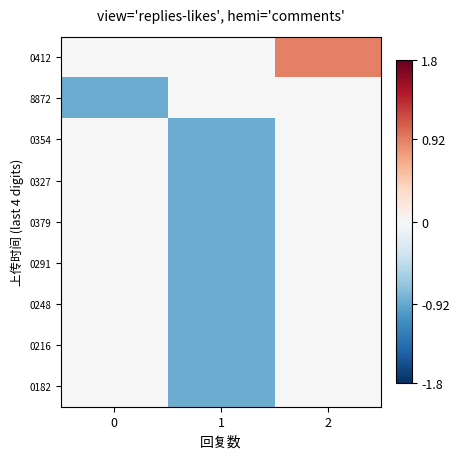

Which series has the widest spread of values?

0412